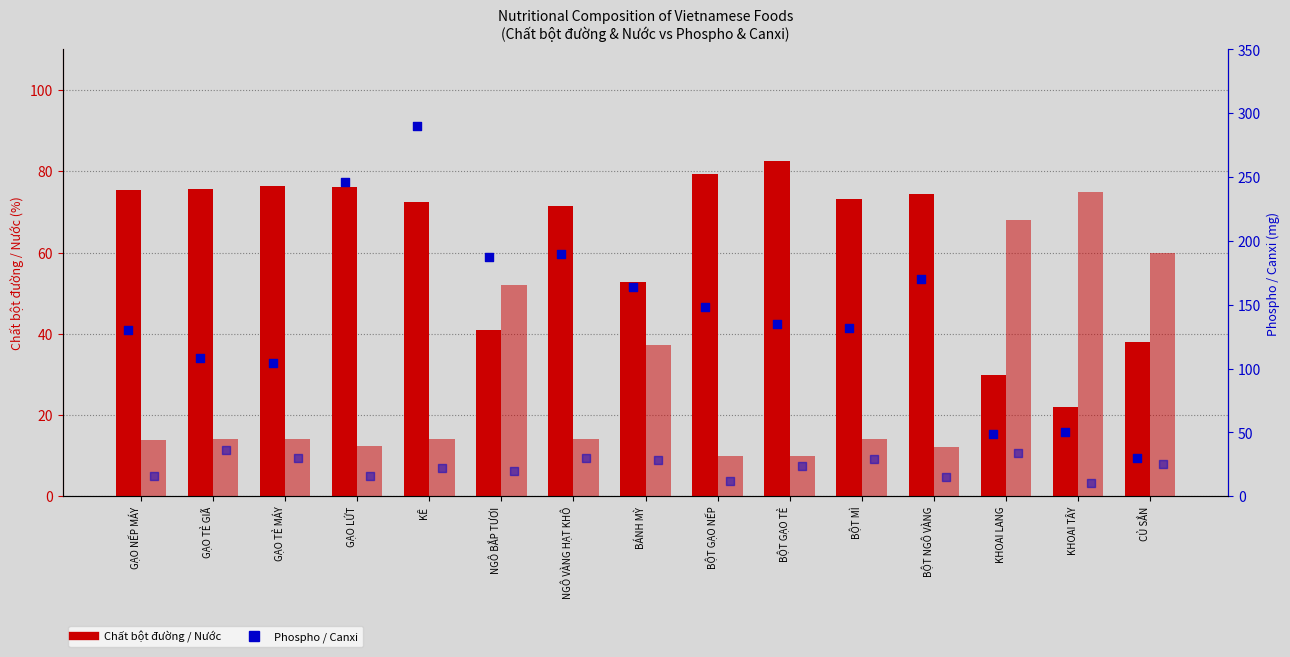

Is the value of Chất bột đường at BỘT GẠO NẾP greater than the value of Nước at KÊ?

Yes